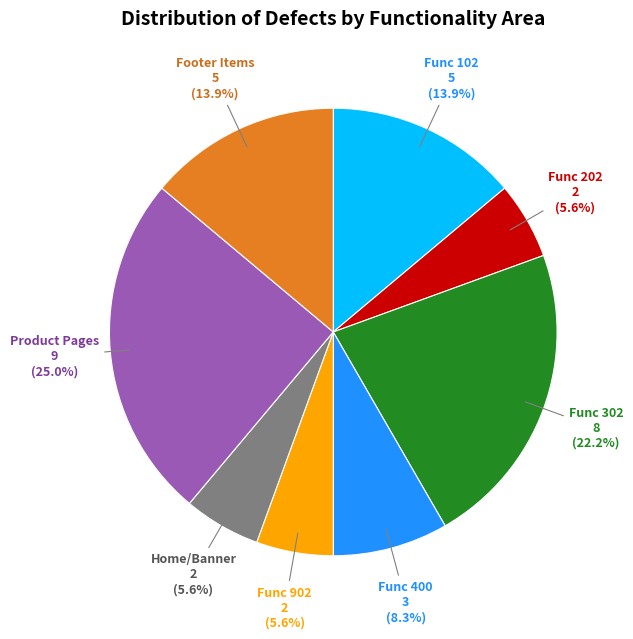

Do Func 302 and Func 102 together represent more than half of the pie?

No